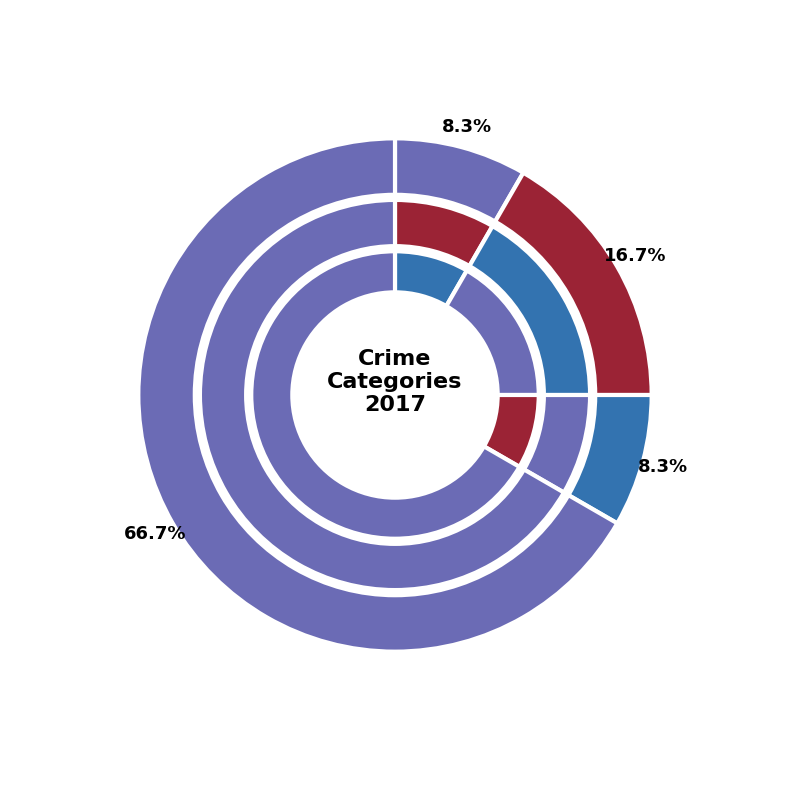

Is it true that Robbery is 79% of the pie?

False